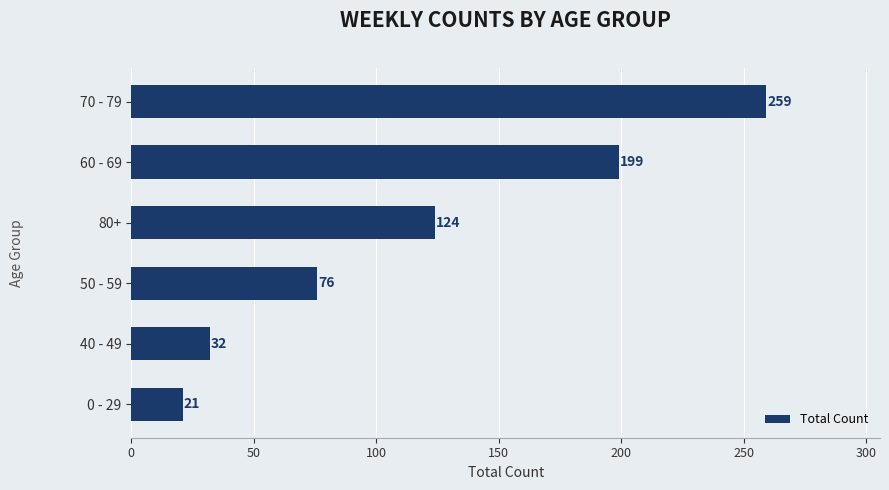

What is the change in value from 70 - 79 to 40 - 49?

-227